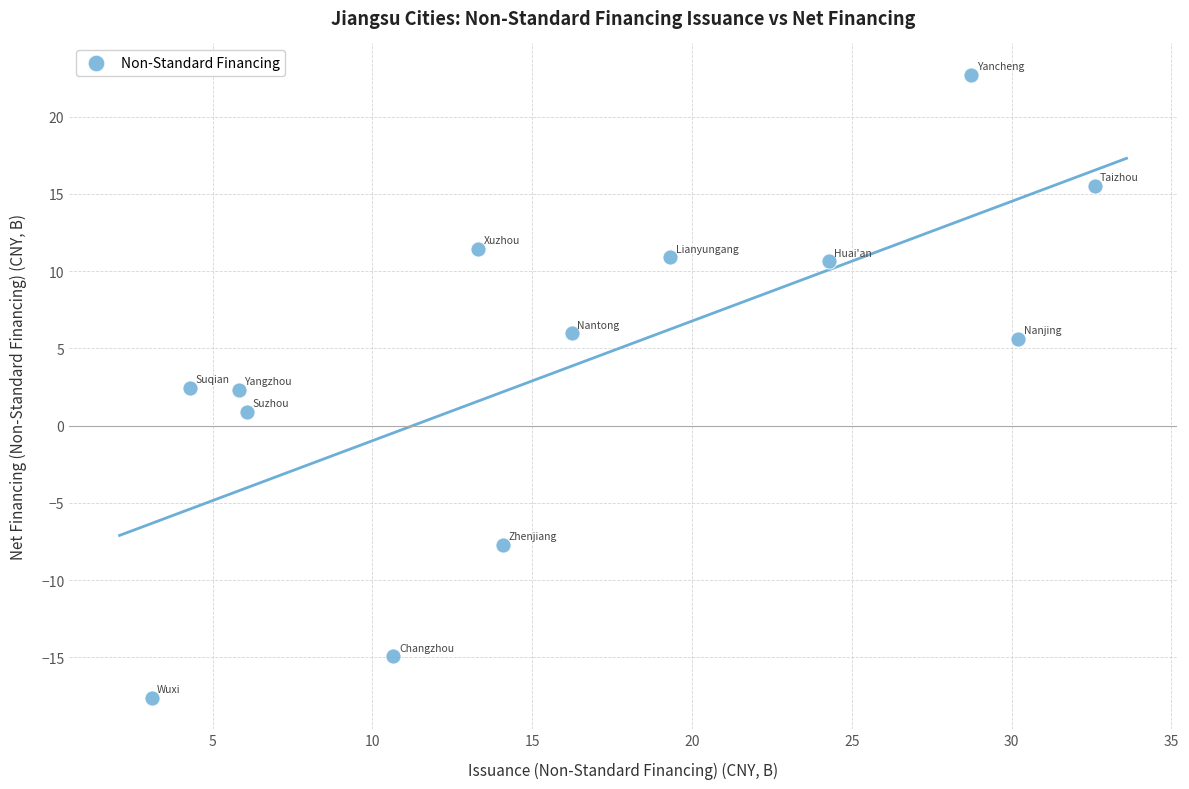

What is the range of X values (max minus min)?

29.5